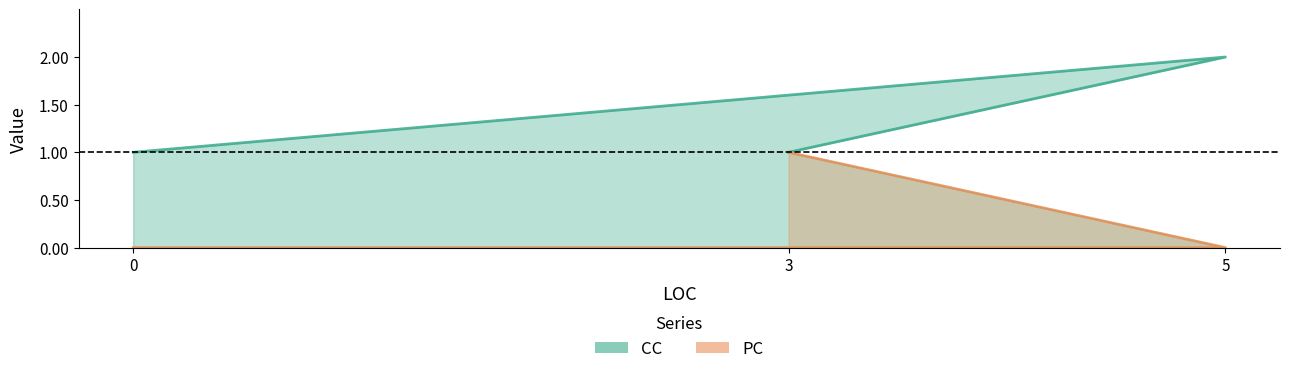

What is the maximum value for PC?

1